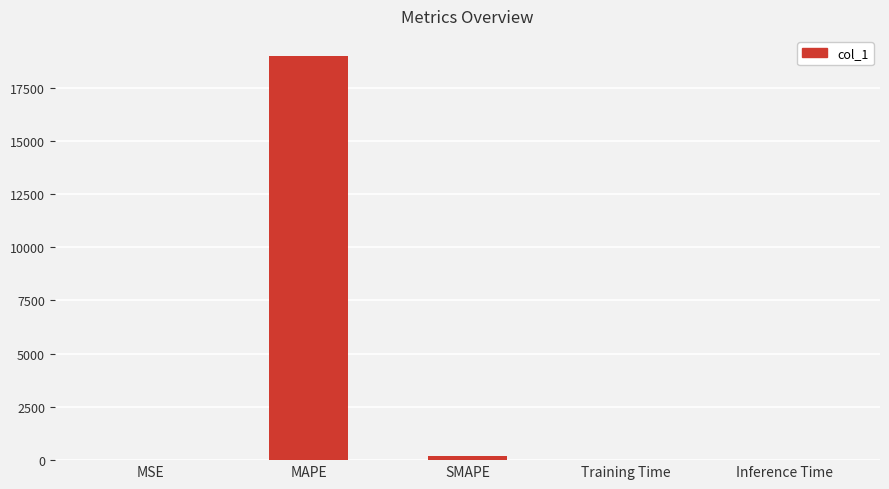

Are the bars horizontal?

No